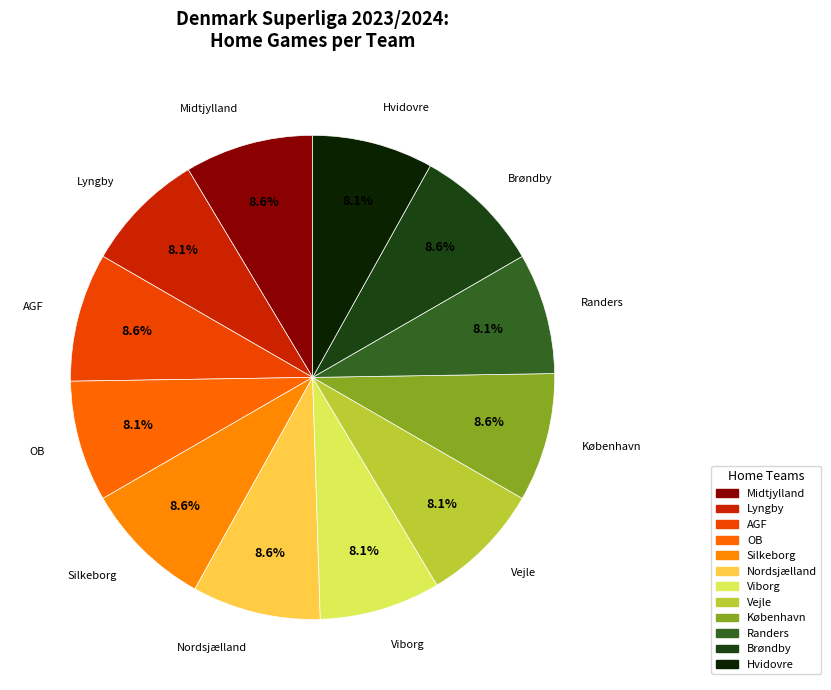

To the nearest percent, what portion does Brøndby represent?

9%